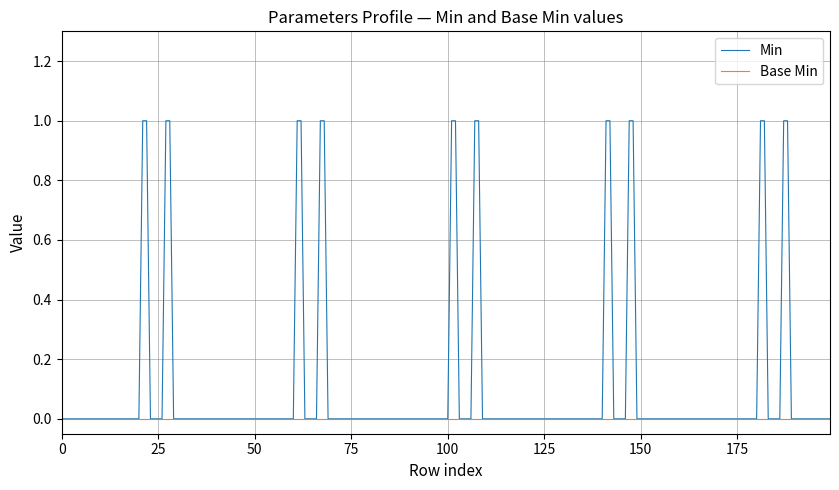

Which series has the largest range (max minus min)?

Min